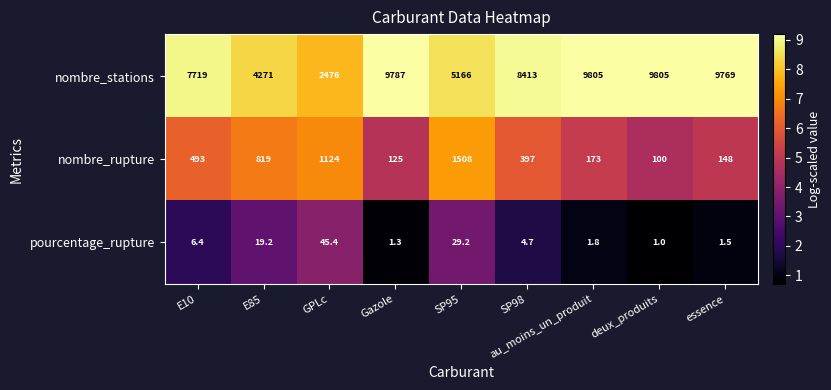

What is the spread (max minus min) of values at deux_produits?

9804.0